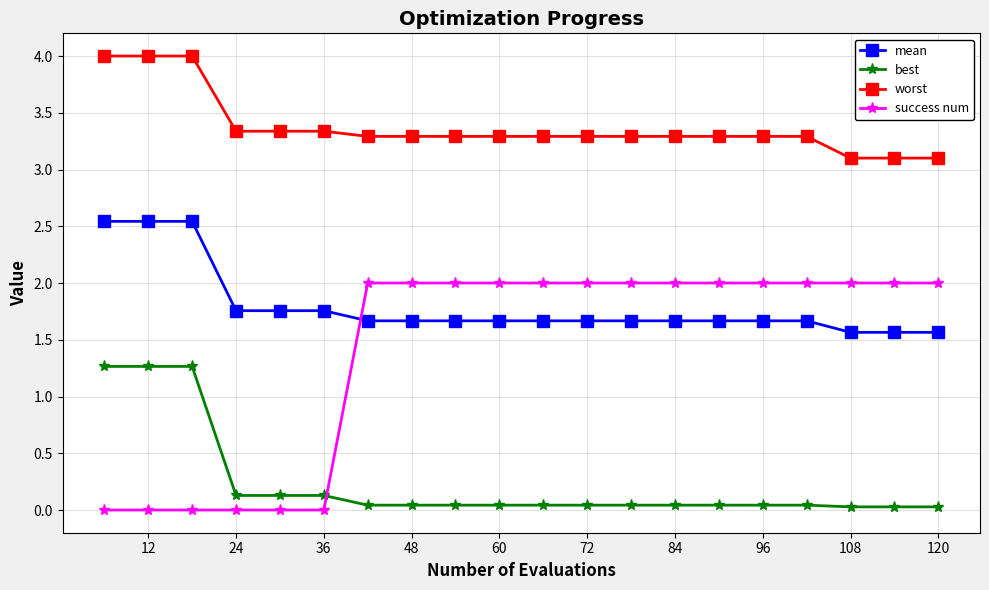

True or false: mean and best intersect in this chart.

False